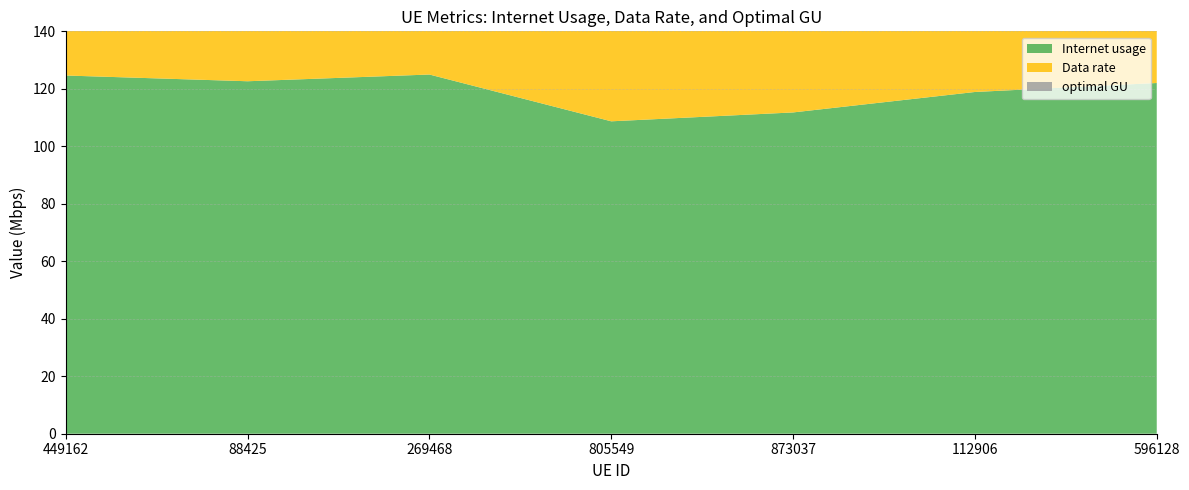

Reading left to right, transcribe all the data shown in this chart.

Internet usage: 124.6	122.6	125.0	108.7	111.8	118.9	122.0
Data rate: 114.2	112.4	114.6	99.6	102.5	109.0	111.9
optimal GU: 119.3	117.4	119.7	104.1	107.0	113.8	116.8